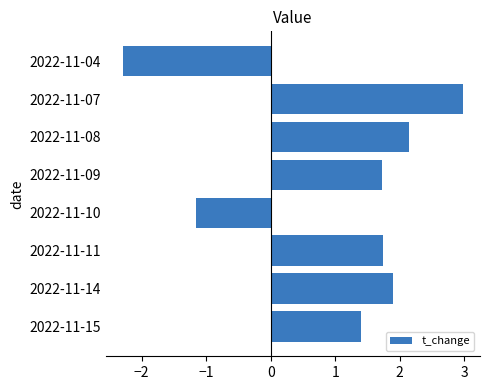

True or false: the data shows 3.1 at 2022-11-08.

False